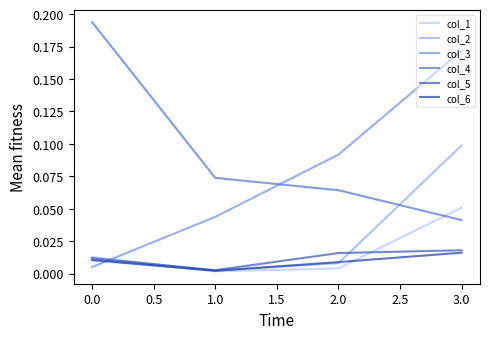

Is it true that col_6 equals 0.0 at 3.0?

True